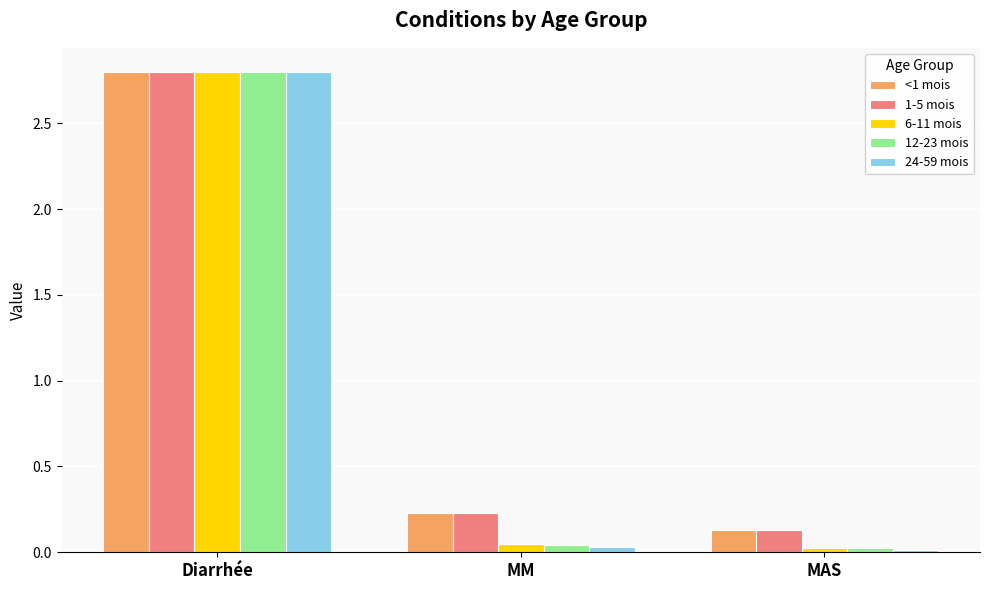

How many series are shown in this chart?

5